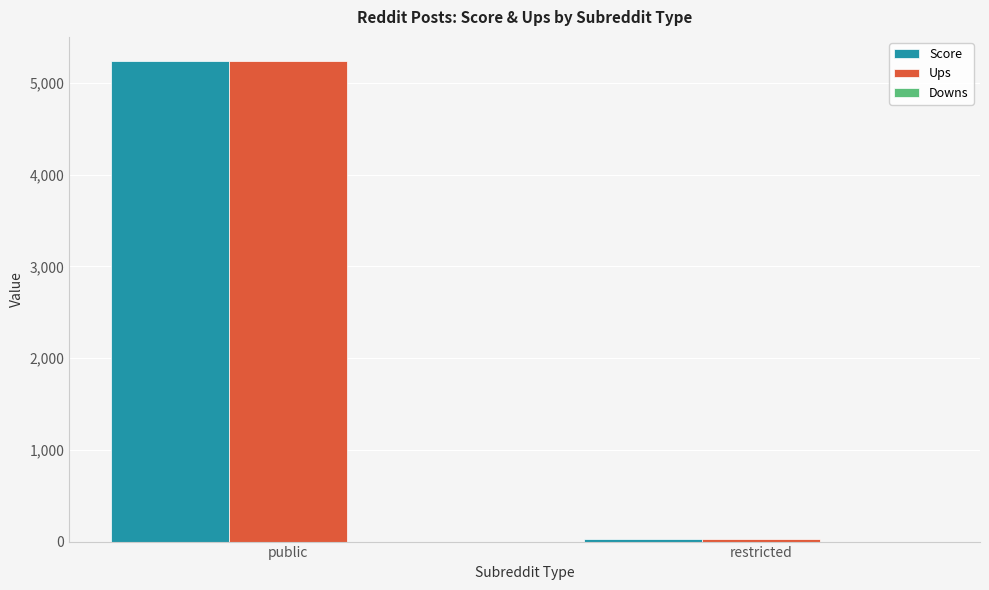

List the labels in order of Ups value, smallest first.

restricted, public